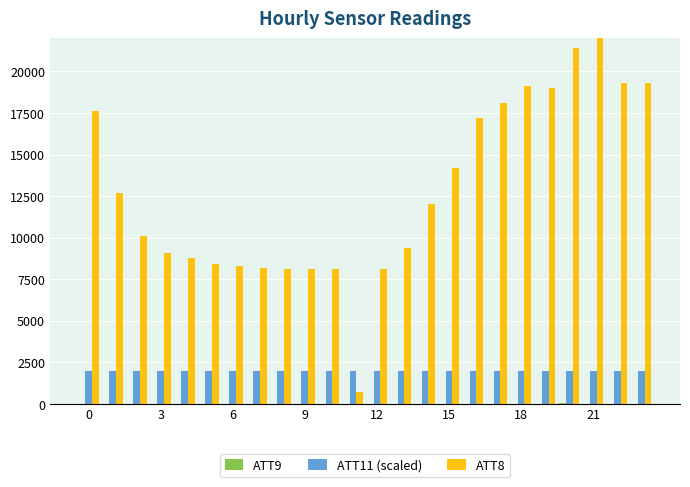

What is the maximum value for ATT11 (scaled)?

1985.1